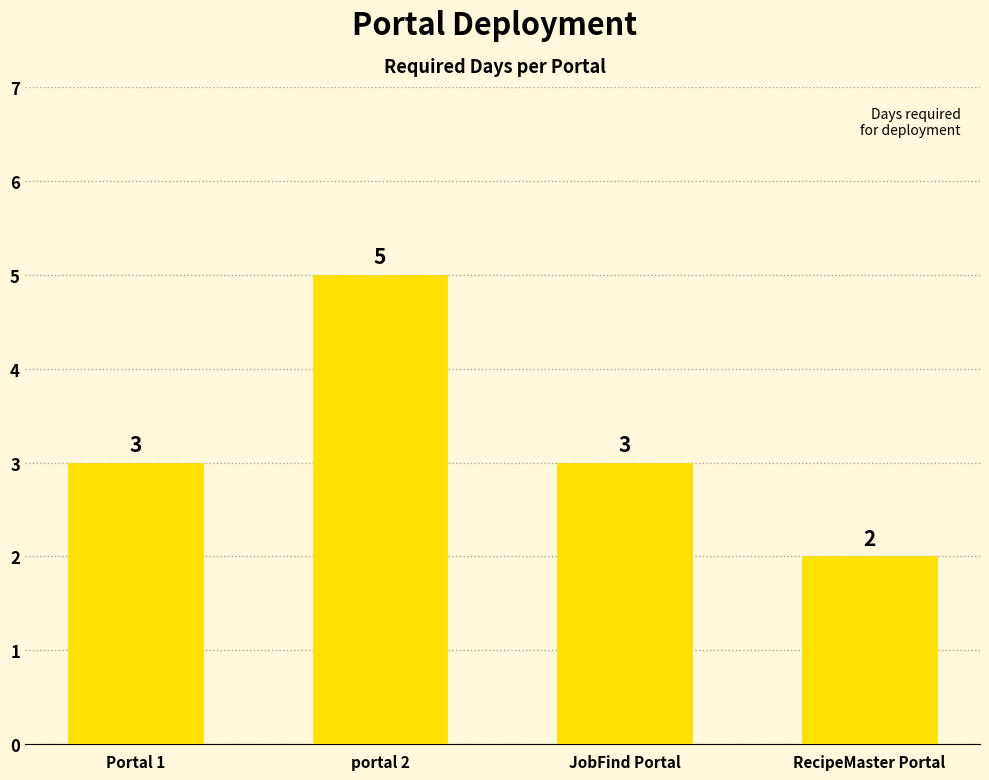

What is the ratio of the value at RecipeMaster Portal to the value at Portal 1?

0.7